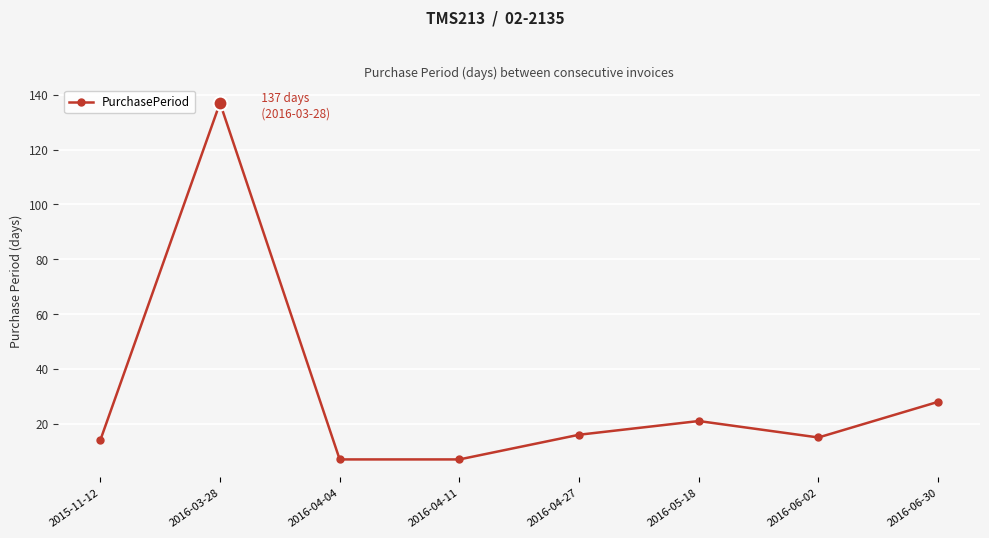

Where is the first local maximum?

2016-03-28